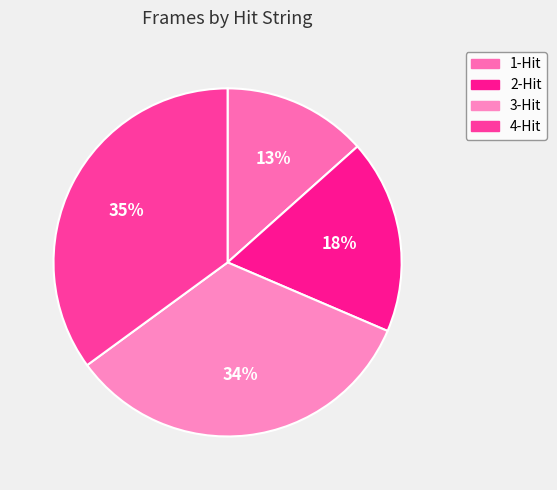

Count the number of slices in the pie.

4